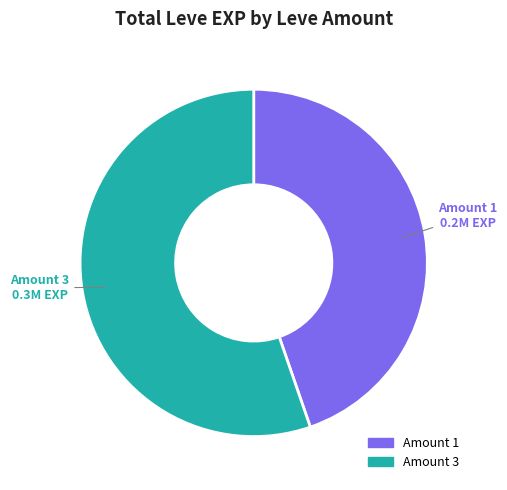

Does any single category account for the majority?

Yes